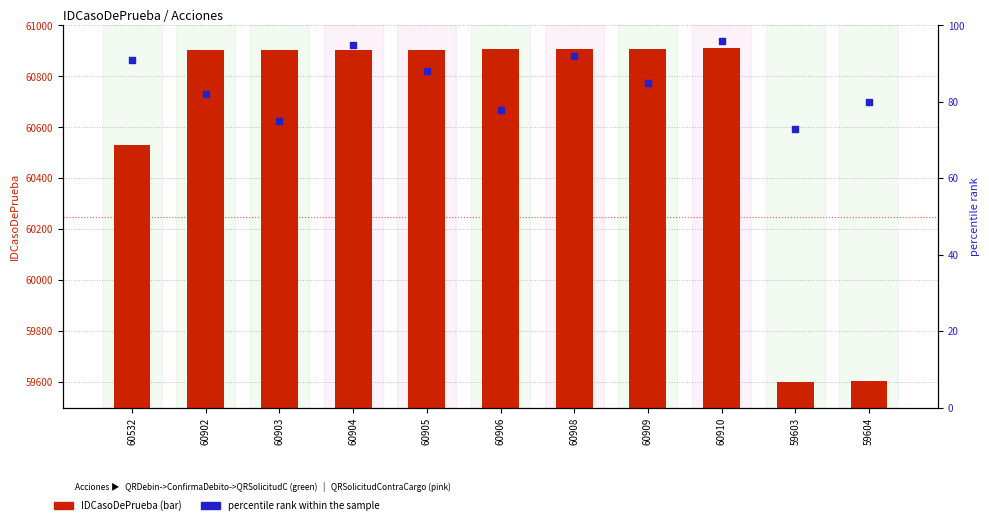

What are all the series names shown in the legend?

IDCasoDePrueba, percentile rank within the sample